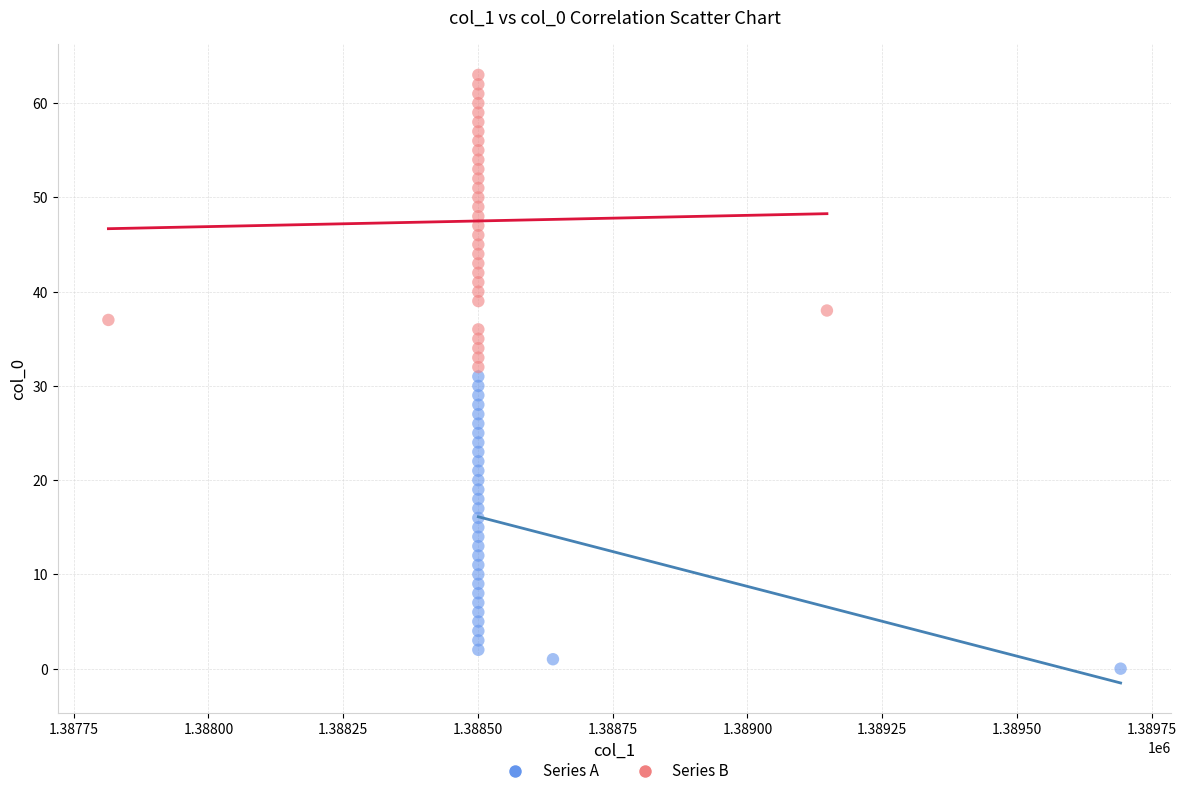

Which series reaches the maximum Y coordinate?

Series B